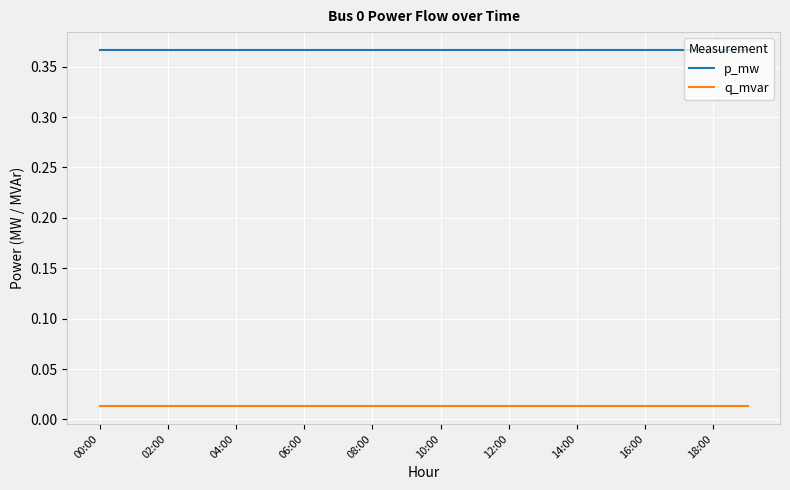

Which series has the largest total across all categories?

p_mw